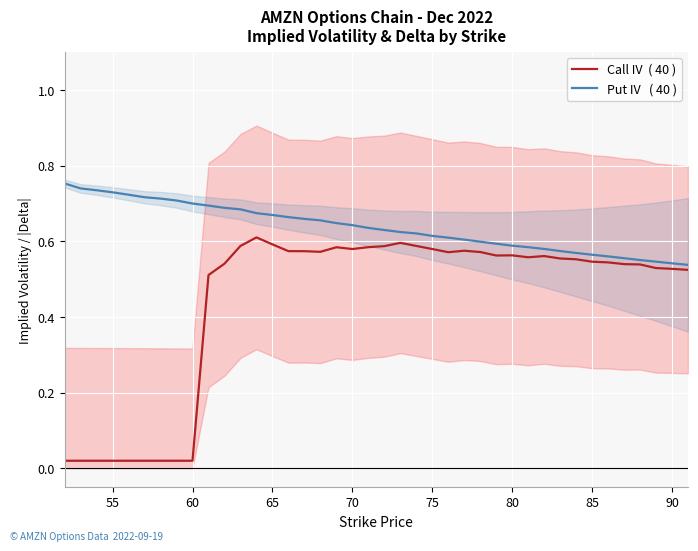

At how many categories does at least one series exceed 0?

40